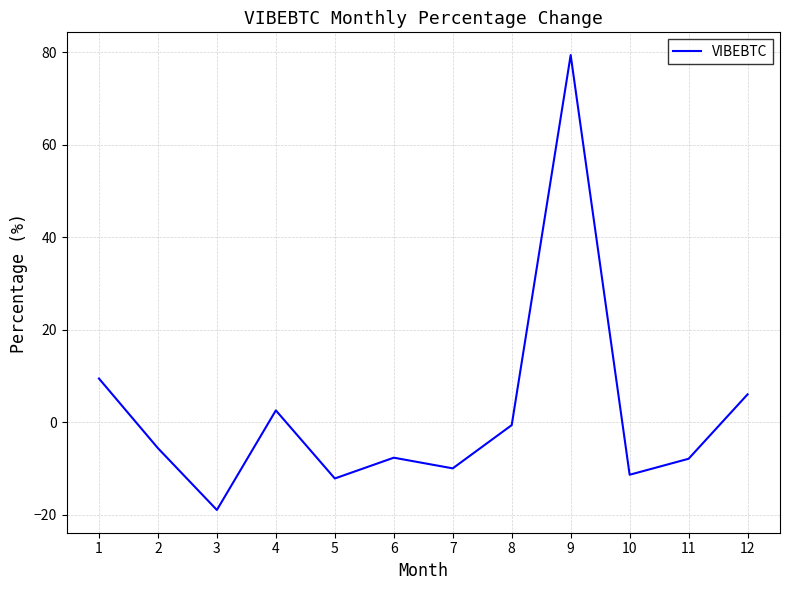

True or false: the data shows 6.1 at 12.

True